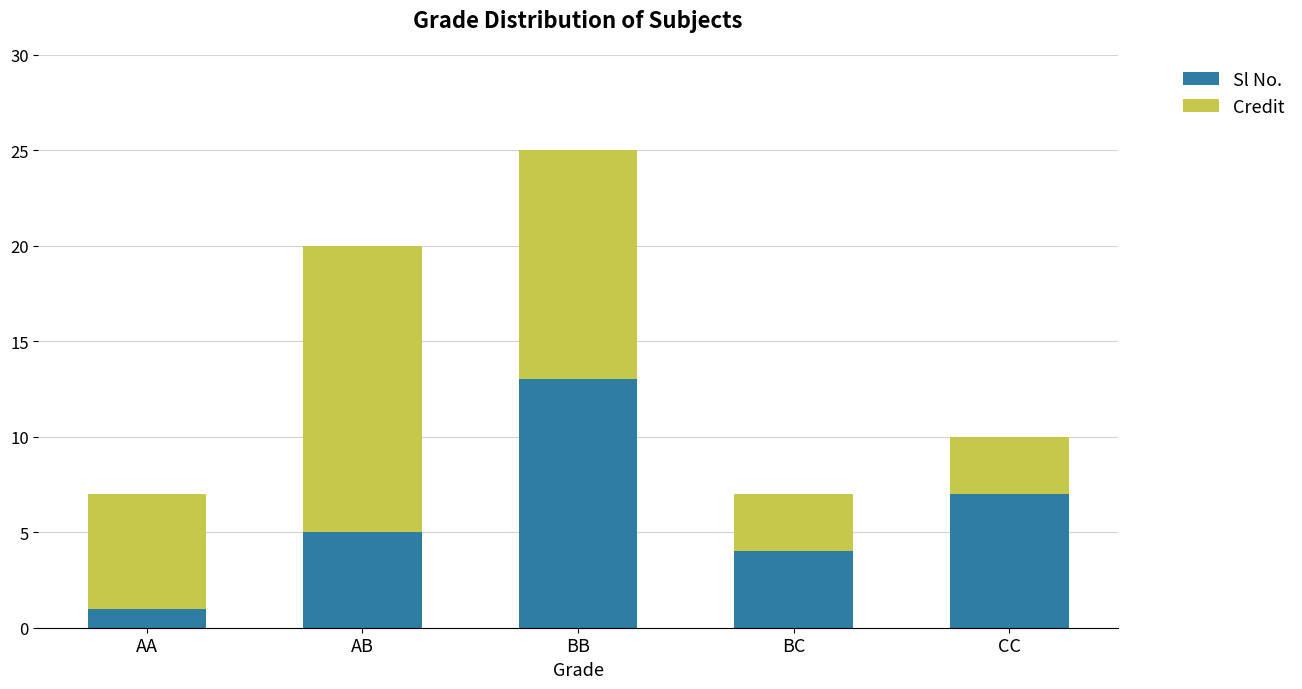

The Sl No. series shows 4 at CC. True or false?

False